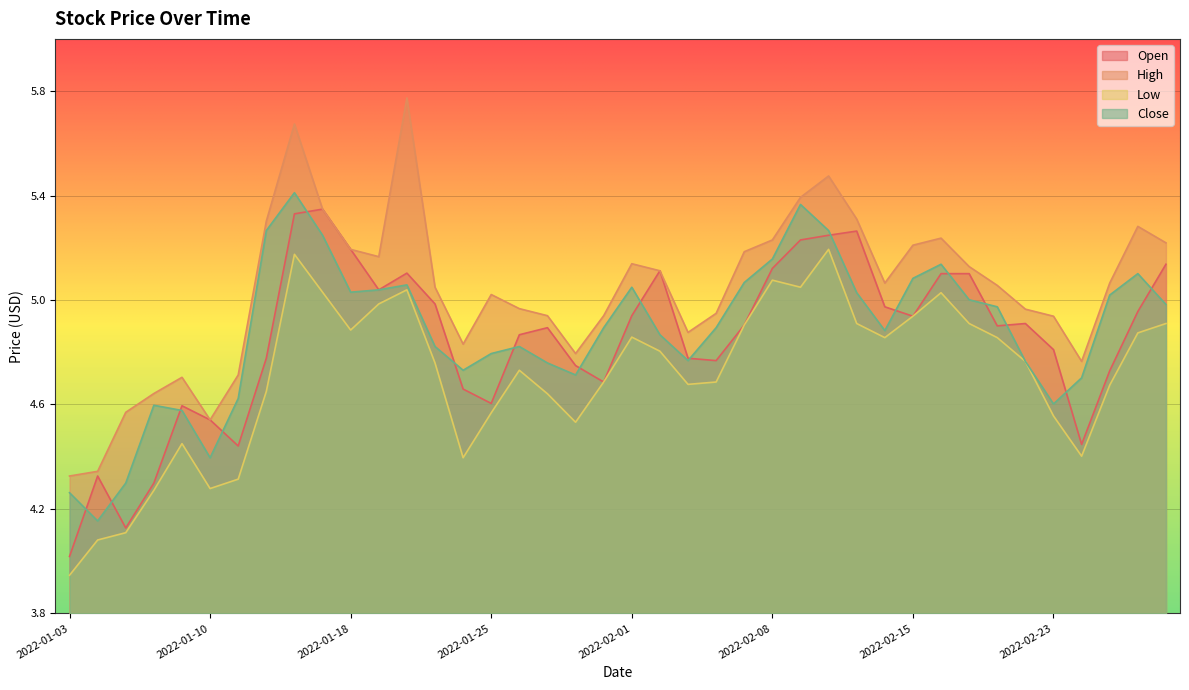

List the labels in order of High value, smallest first.

2022-01-03, 2022-01-04, 2022-01-10, 2022-01-05, 2022-01-06, 2022-01-07, 2022-01-11, 2022-02-24, 2022-01-28, 2022-01-24, 2022-02-03, 2022-02-23, 2022-01-27, 2022-01-31, 2022-02-04, 2022-02-22, 2022-01-26, 2022-01-25, 2022-01-21, 2022-02-18, 2022-02-14, 2022-02-25, 2022-02-02, 2022-02-17, 2022-02-01, 2022-01-19, 2022-02-07, 2022-01-18, 2022-02-15, 2022-03-01, 2022-02-08, 2022-02-16, 2022-02-28, 2022-01-12, 2022-02-11, 2022-01-14, 2022-02-09, 2022-02-10, 2022-01-13, 2022-01-20